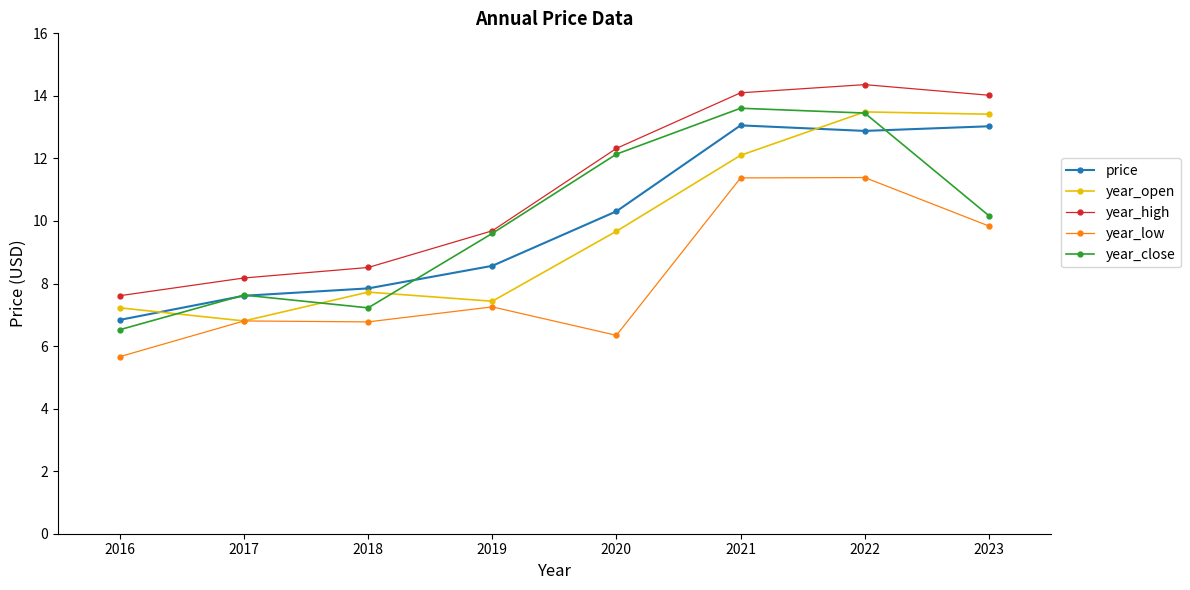

True or false: year_close and year_low cross at least once.

False